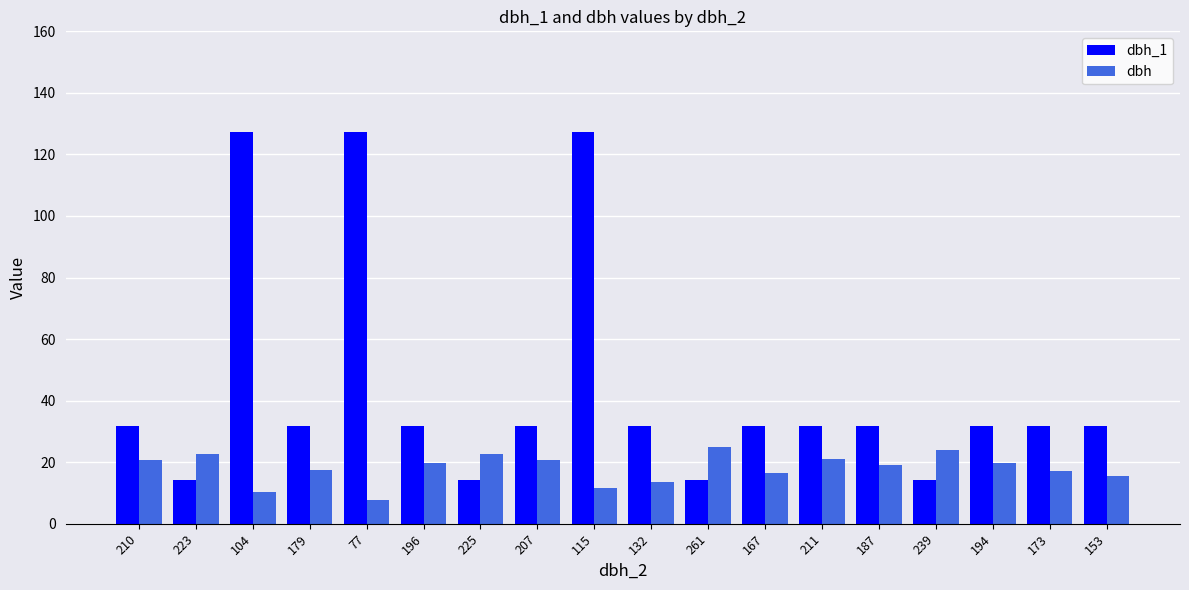

What position from the right is 225?

12